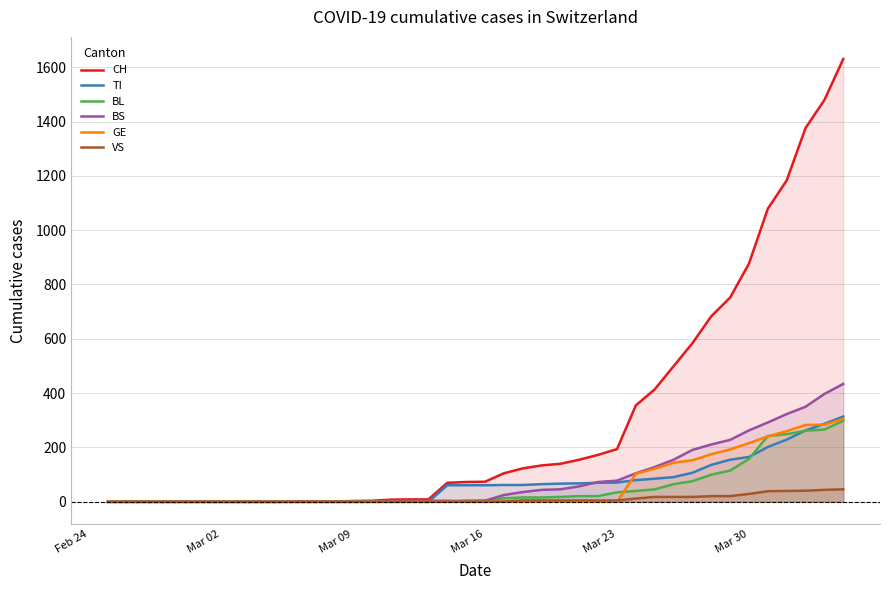

What is the greatest value displayed?

1630